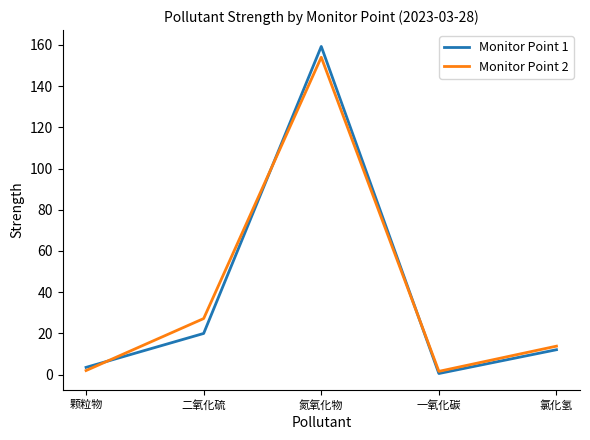

Where is the first local minimum for Monitor Point 2?

一氧化碳